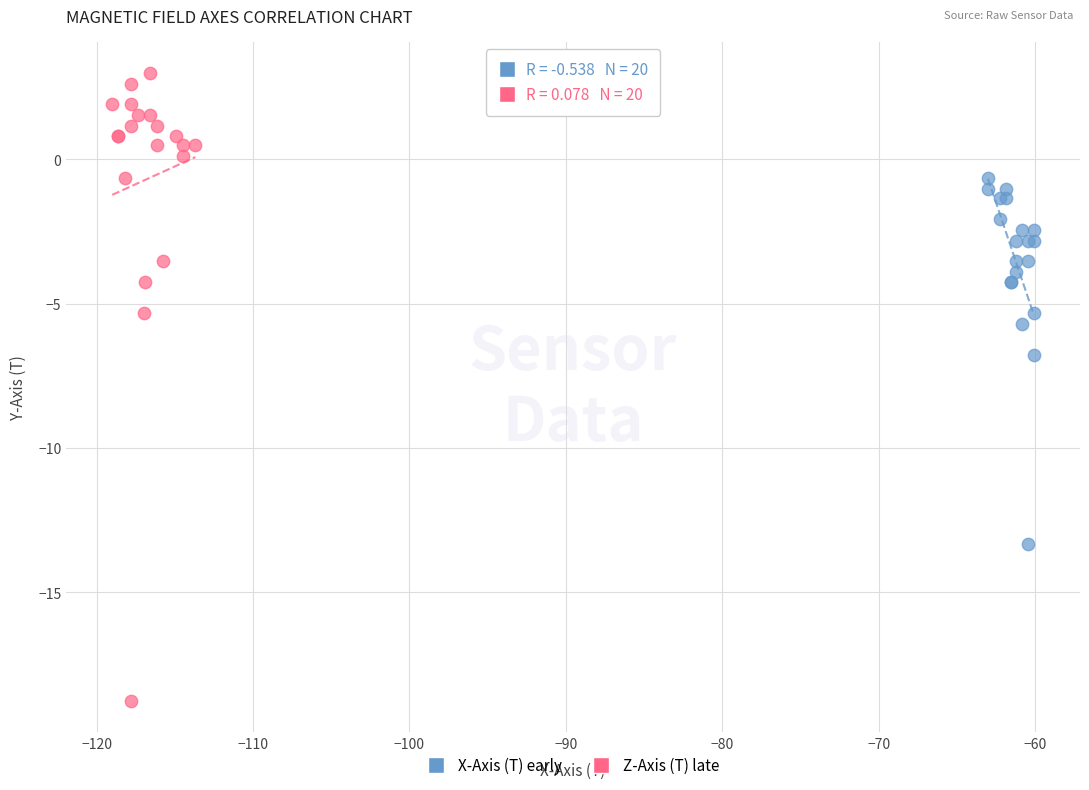

Which series has the largest Y range (max minus min)?

Z-Axis (T) late